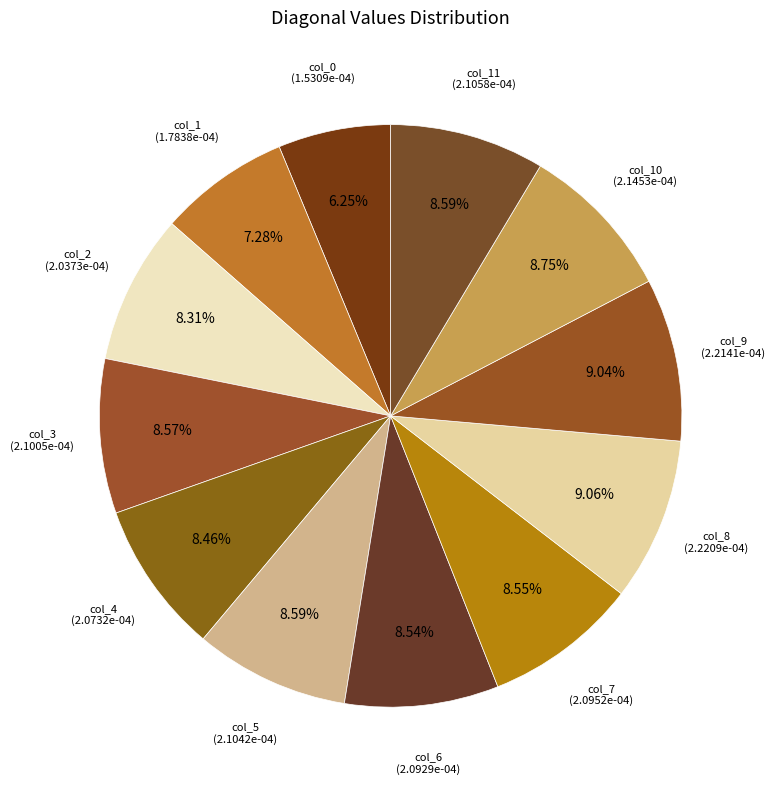

Which slice is the smallest?

col_0